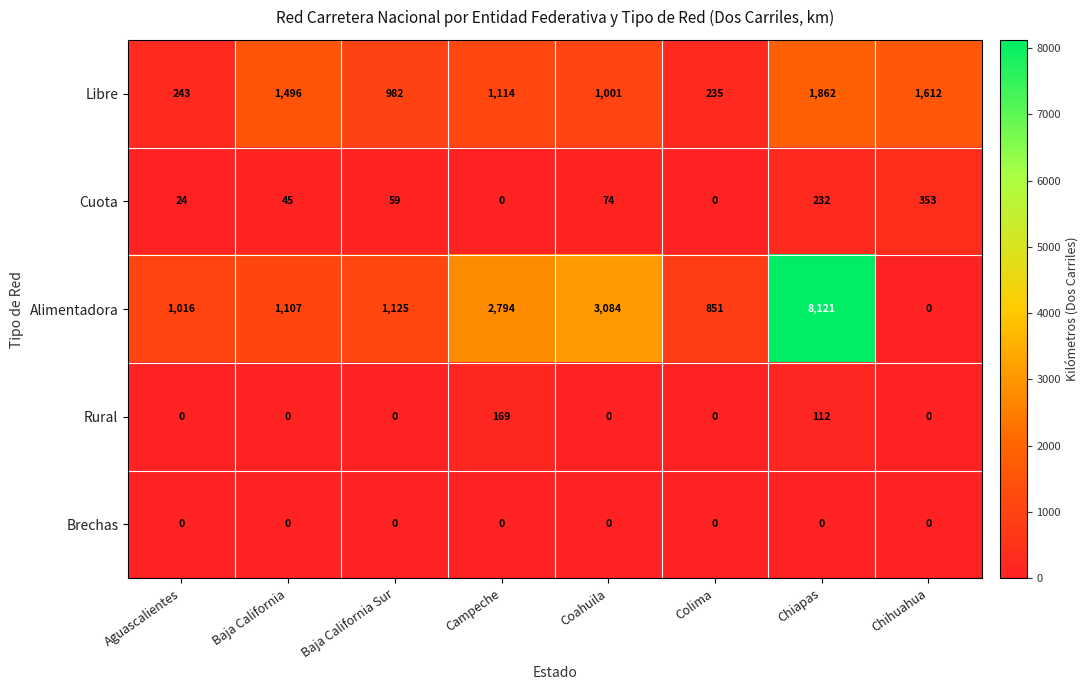

Where does the Libre series first go above 1114?

Baja California